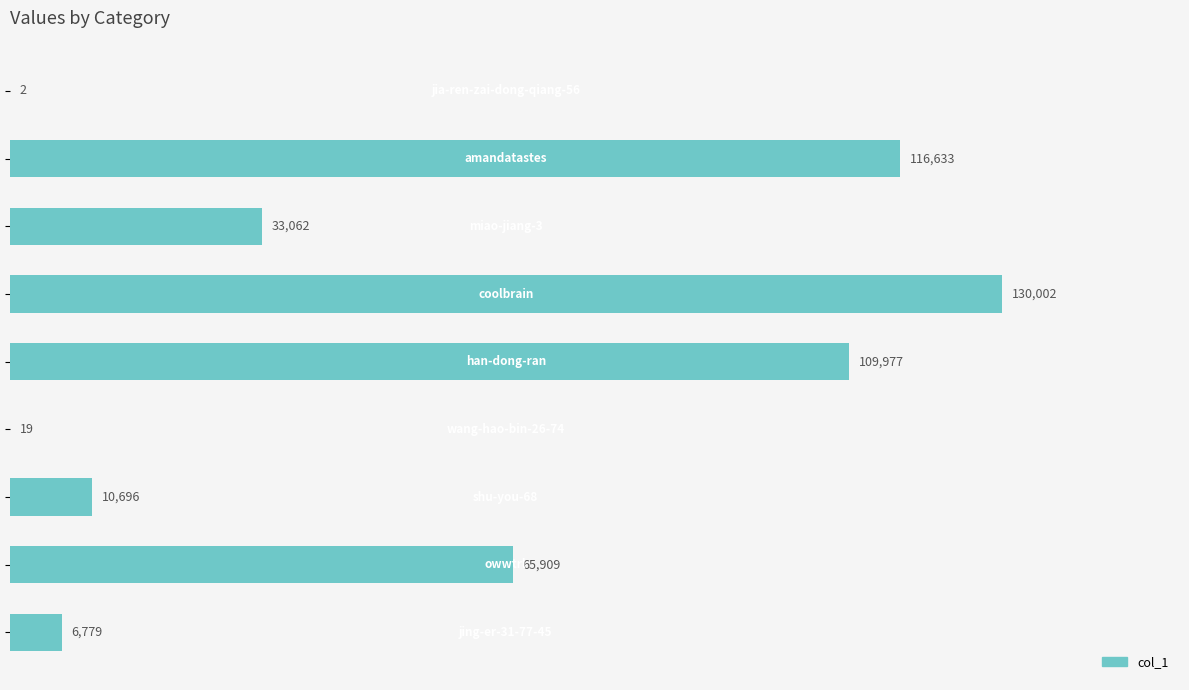

Count the number of categories in the chart.

9